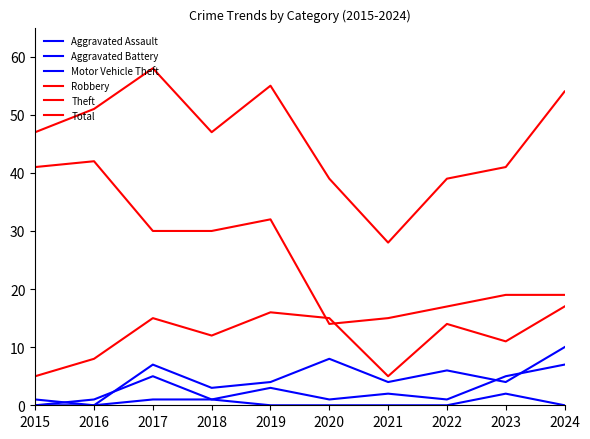

Which has a higher value, 2021 or 2019?

2019